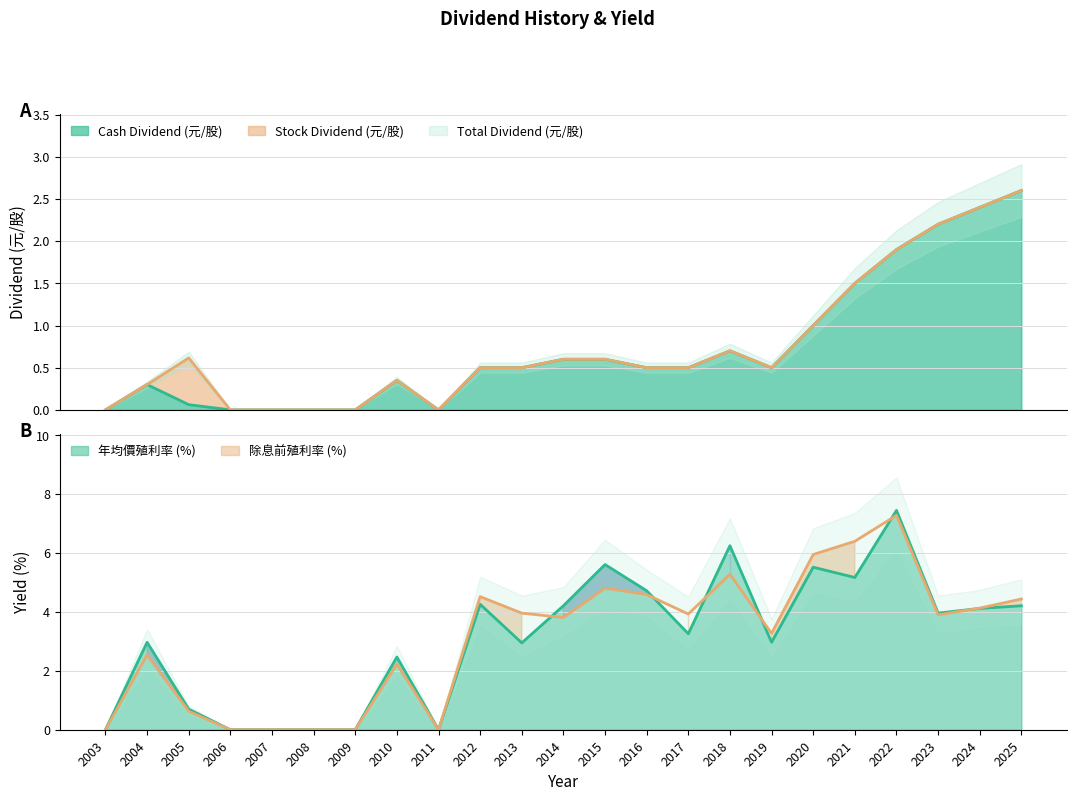

The value of Total Dividend (元/股) at 2008 is 0.0. True or false?

True